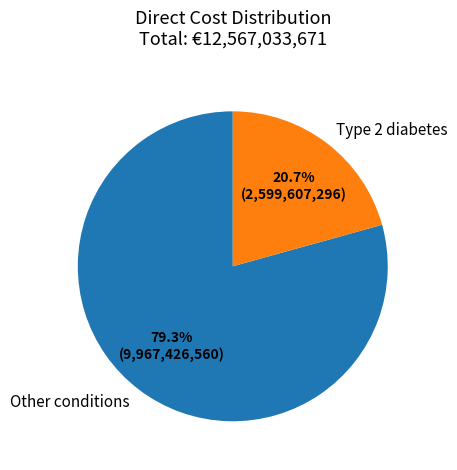

How many segments does this pie chart have?

2